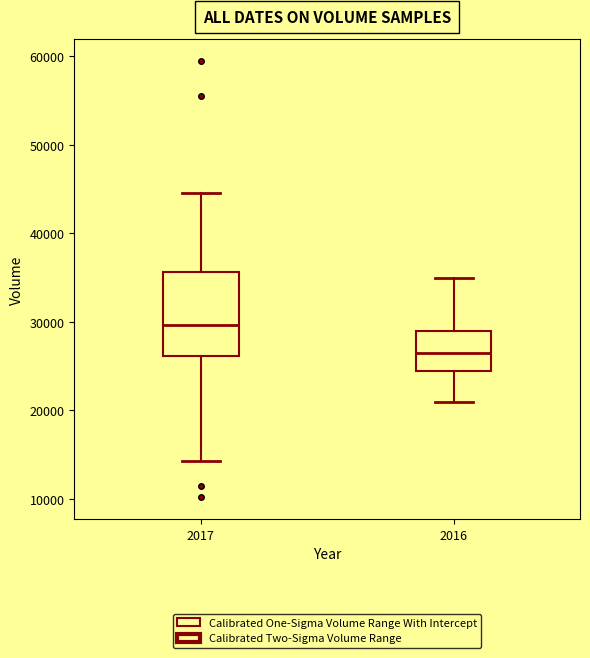

Which box's median line is the highest?

2017